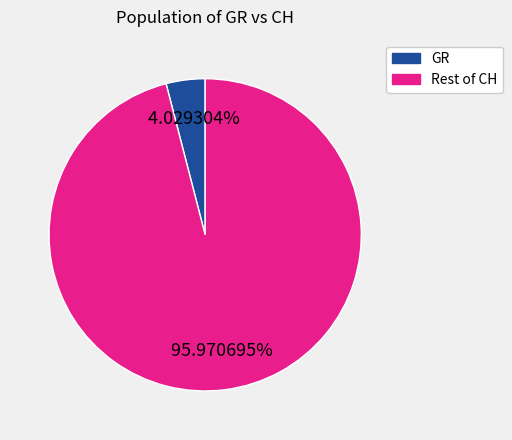

How many slices are in this pie chart?

2